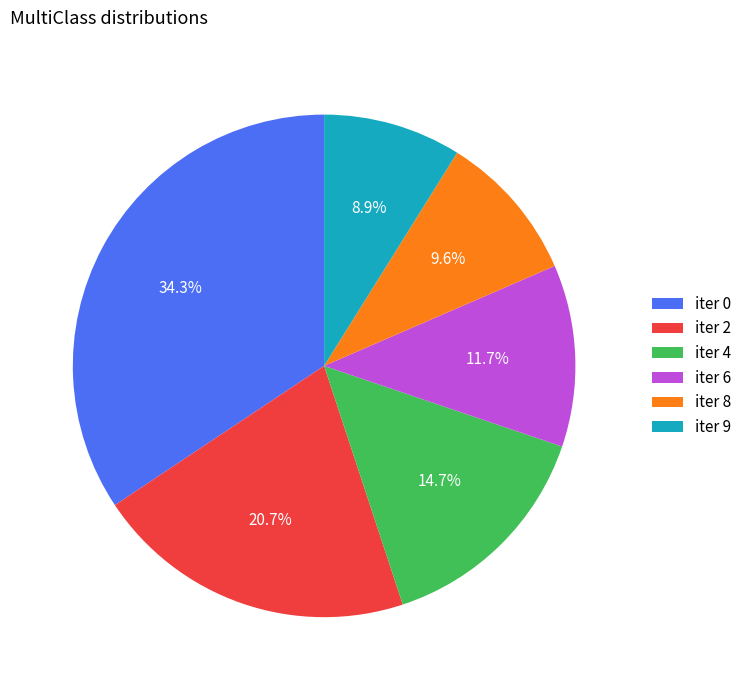

Combined, what portion of the pie is iter 8 and iter 6?

21.3%